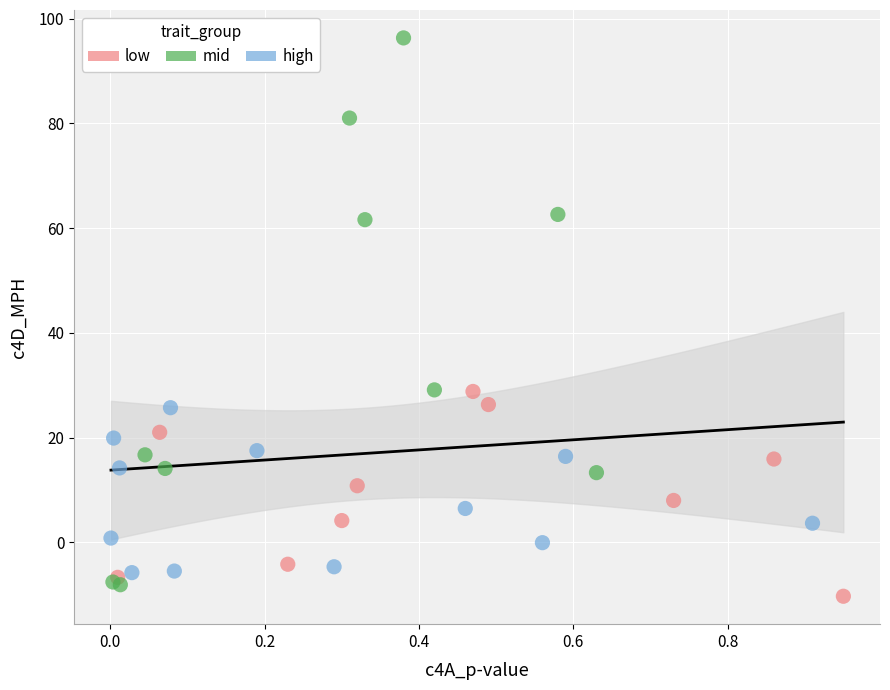

Which series reaches the maximum Y coordinate?

mid